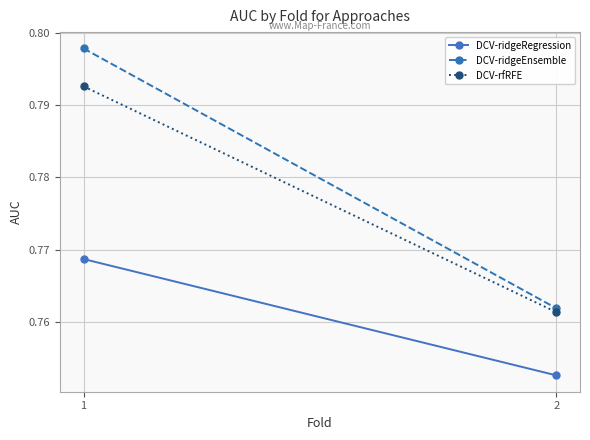

What is the value of the DCV-ridgeEnsemble point at the 1st from the left?

0.8